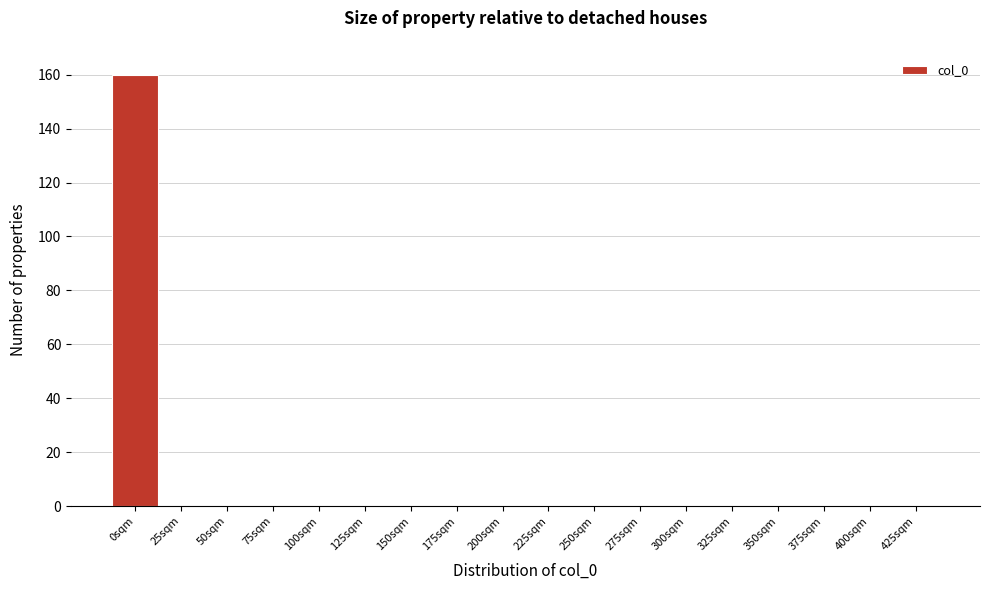

Reading right to left, transcribe all the data shown in this chart.

425sqm=0	400sqm=0	375sqm=0	350sqm=0	325sqm=0	300sqm=0	275sqm=0	250sqm=0	225sqm=0	200sqm=0	175sqm=0	150sqm=0	125sqm=0	100sqm=0	75sqm=0	50sqm=0	25sqm=0	0sqm=160